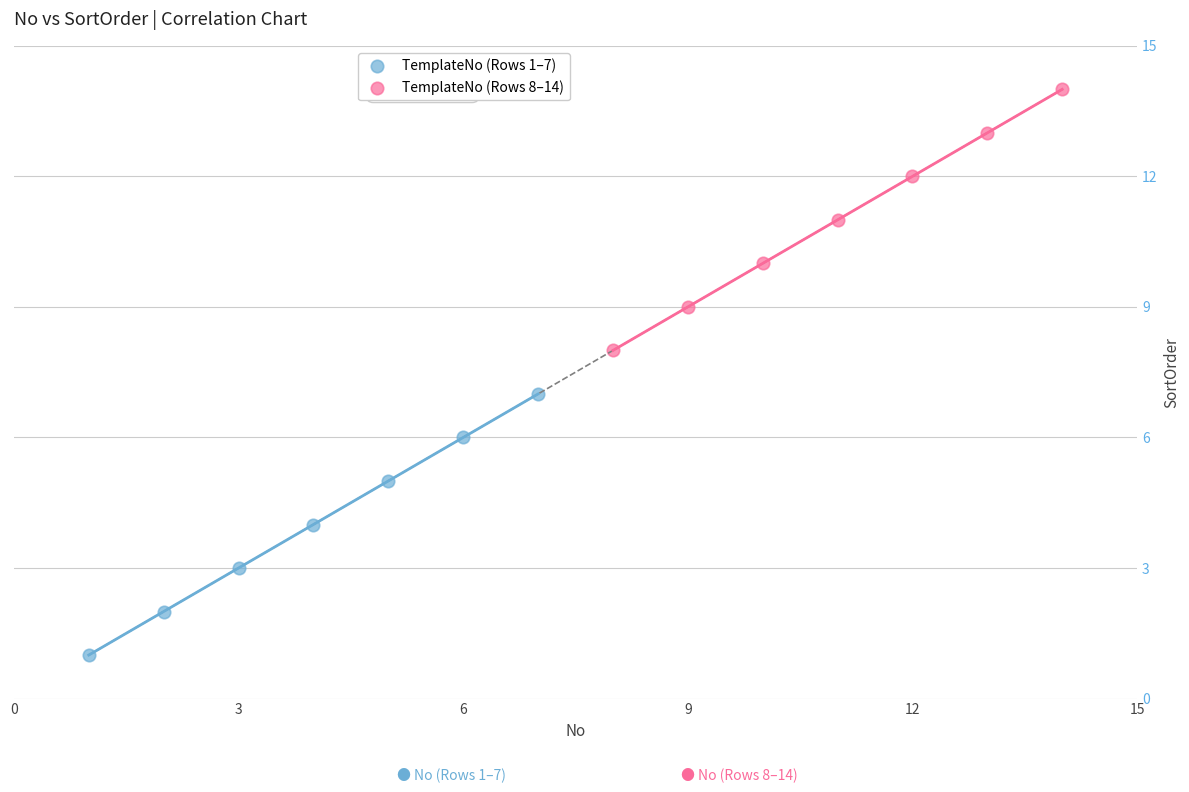

What are all the series names shown in the legend?

TemplateNo (Rows 1–7), TemplateNo (Rows 8–14)